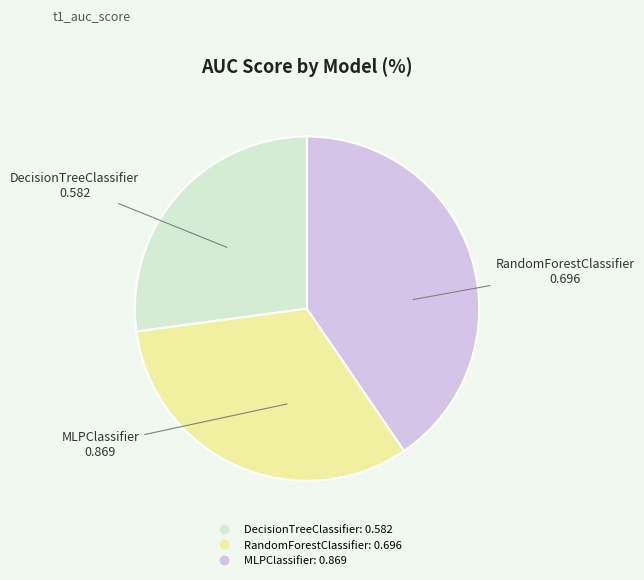

What is the largest slice in the pie chart?

MLPClassifier